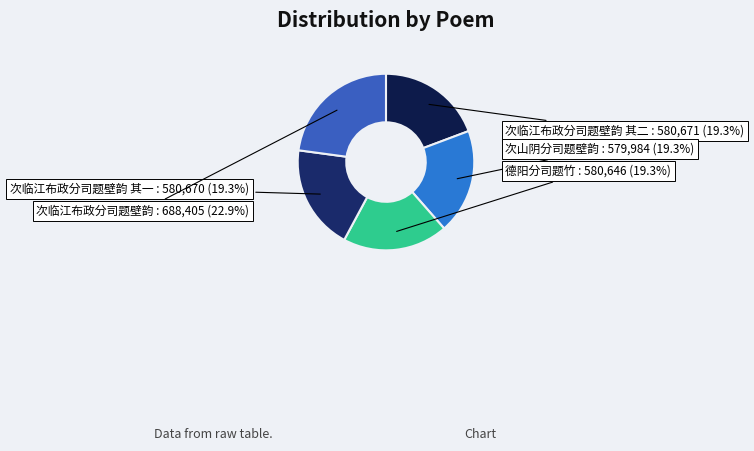

How many slices are in this pie chart?

5